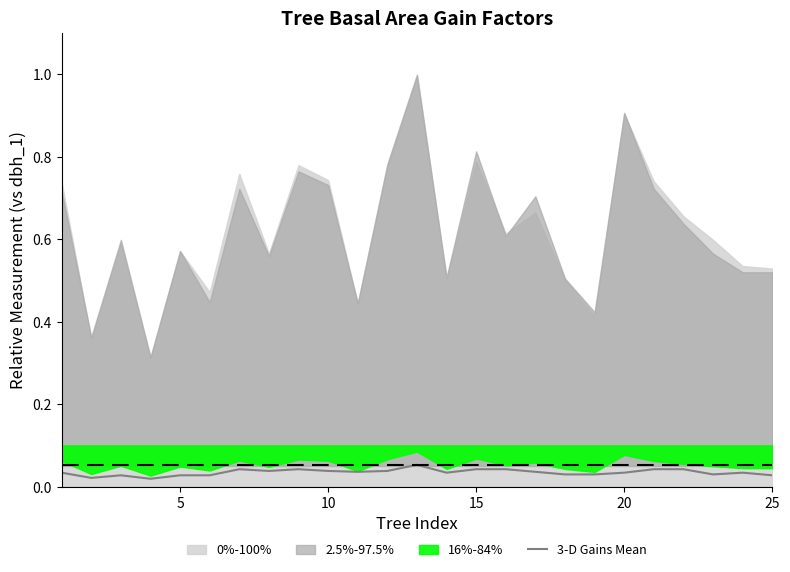

The value at 25 is 0.0. True or false?

False